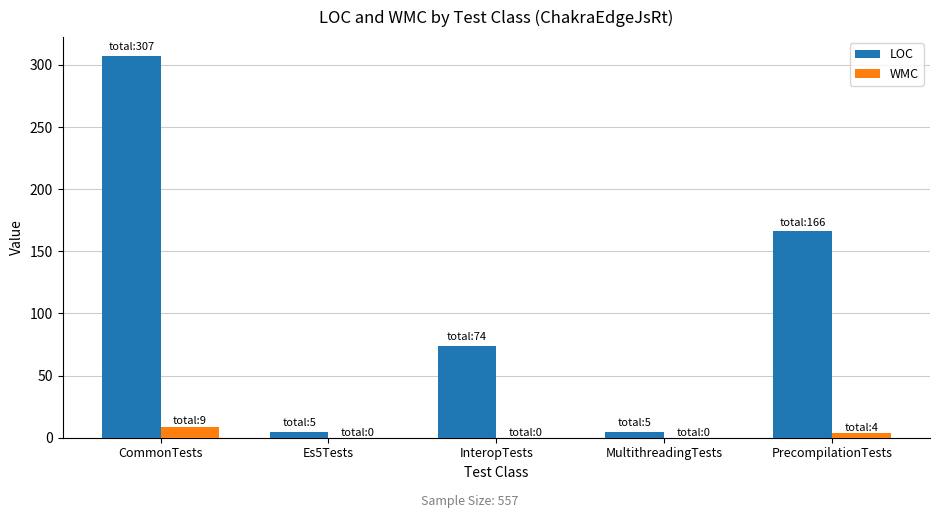

Which series changed the most between InteropTests and PrecompilationTests?

LOC